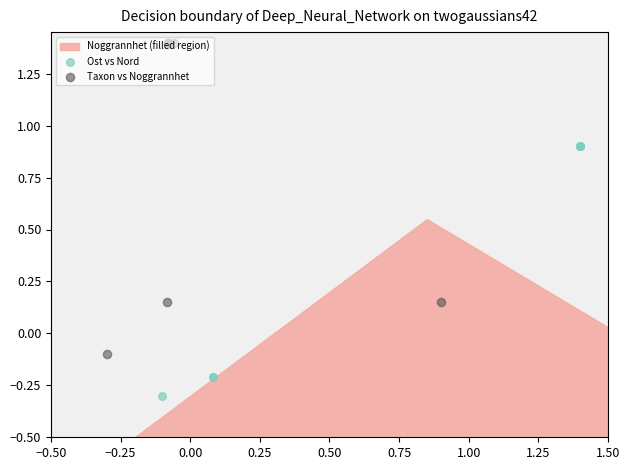

At which category is the sum across all series the highest?

0.25